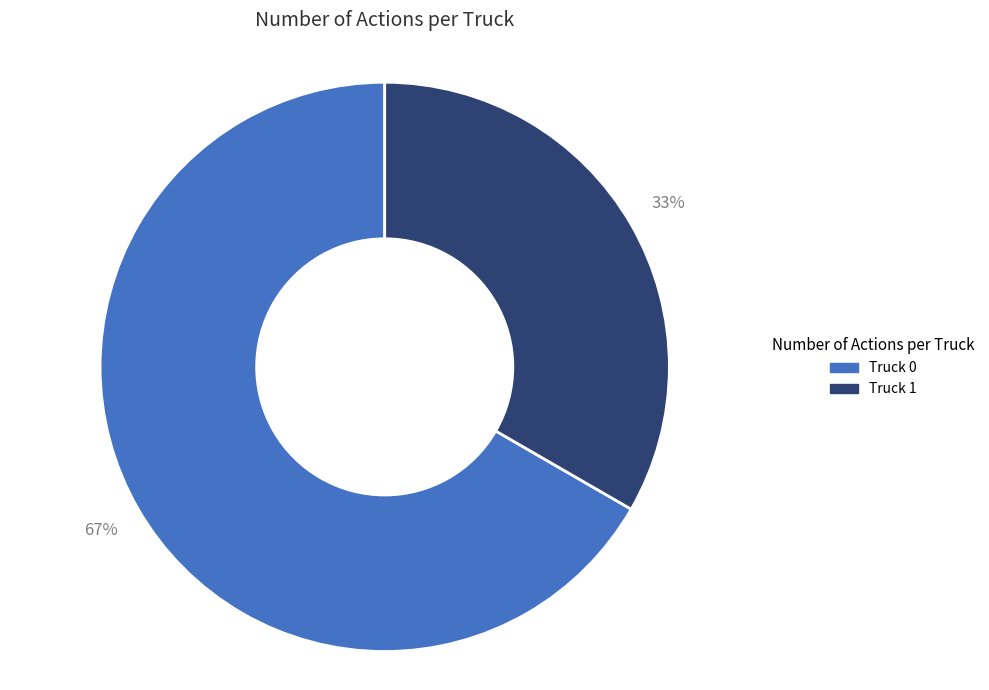

Count the number of slices in the pie.

2